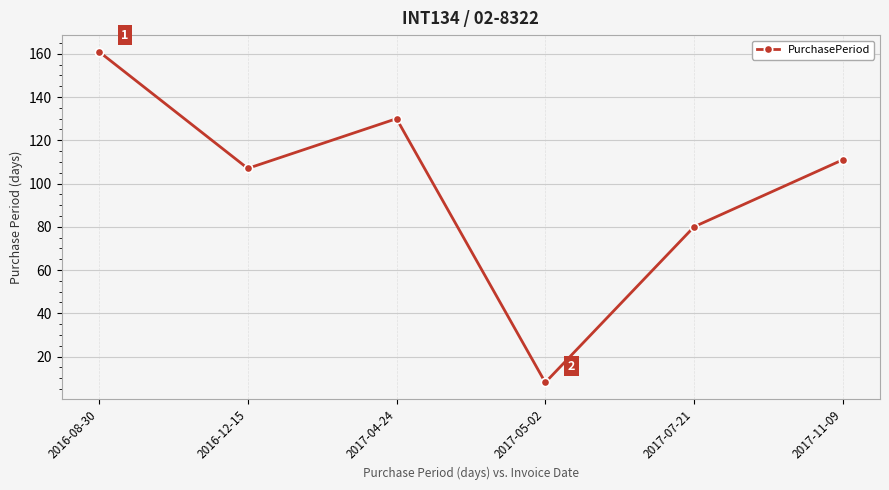

Is it true that the value at 2016-12-15 is 30?

False